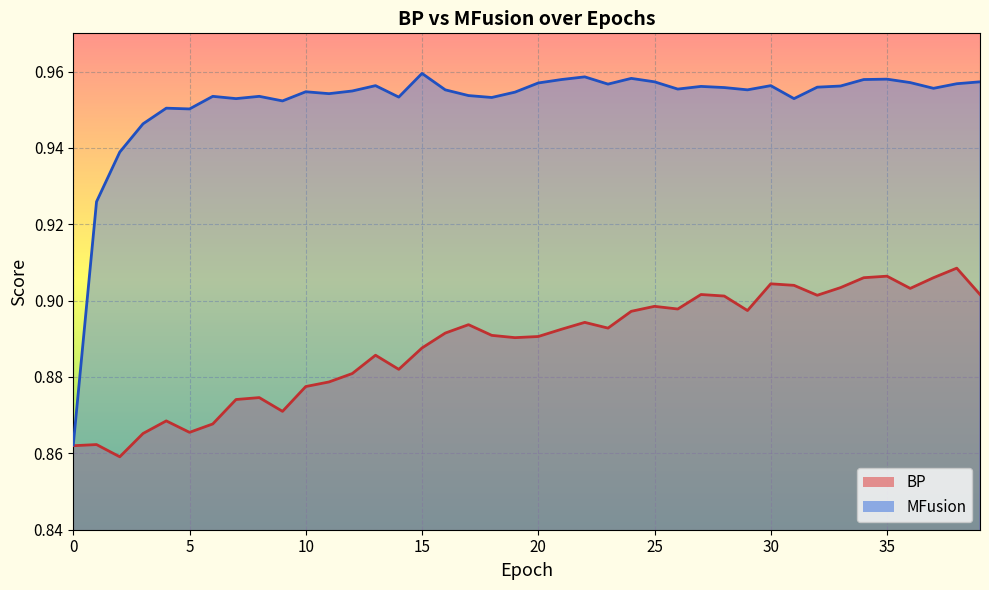

Is it true that BP equals 0.9 at 3?

True